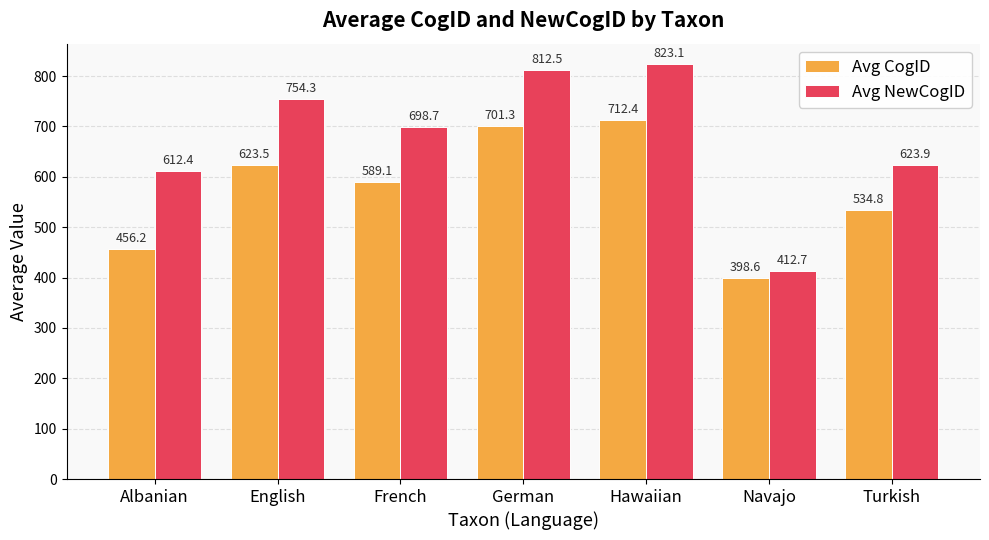

Reading left to right, list all the values displayed in this chart.

Avg CogID: Albanian=456.2	English=623.5	French=589.1	German=701.3	Hawaiian=712.4	Navajo=398.6	Turkish=534.8
Avg NewCogID: Albanian=612.4	English=754.3	French=698.7	German=812.5	Hawaiian=823.1	Navajo=412.7	Turkish=623.9